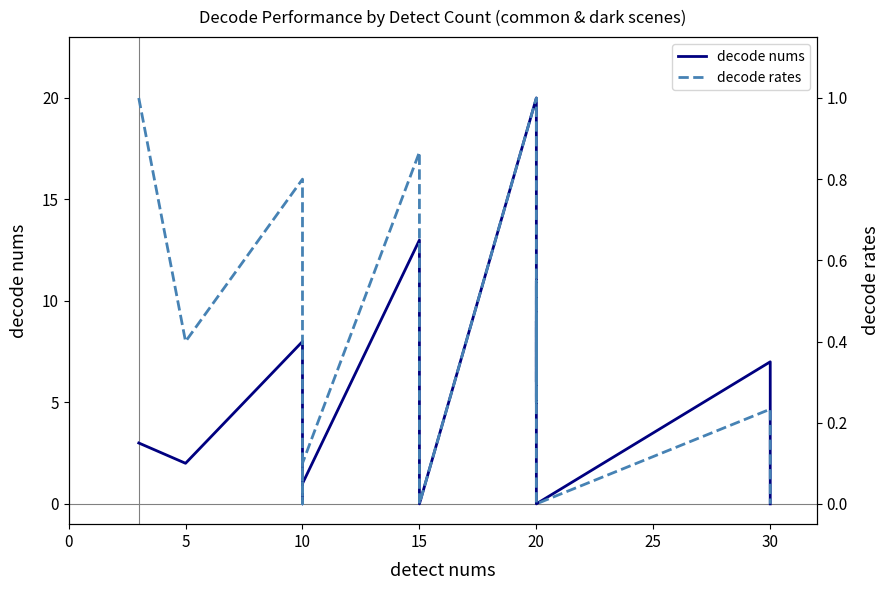

What is the label of the 4th point from the left?

15